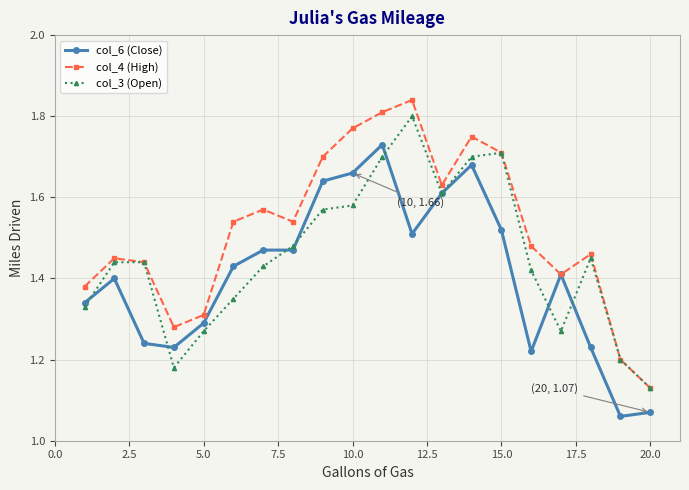

Does the chart have visible grid lines?

Yes